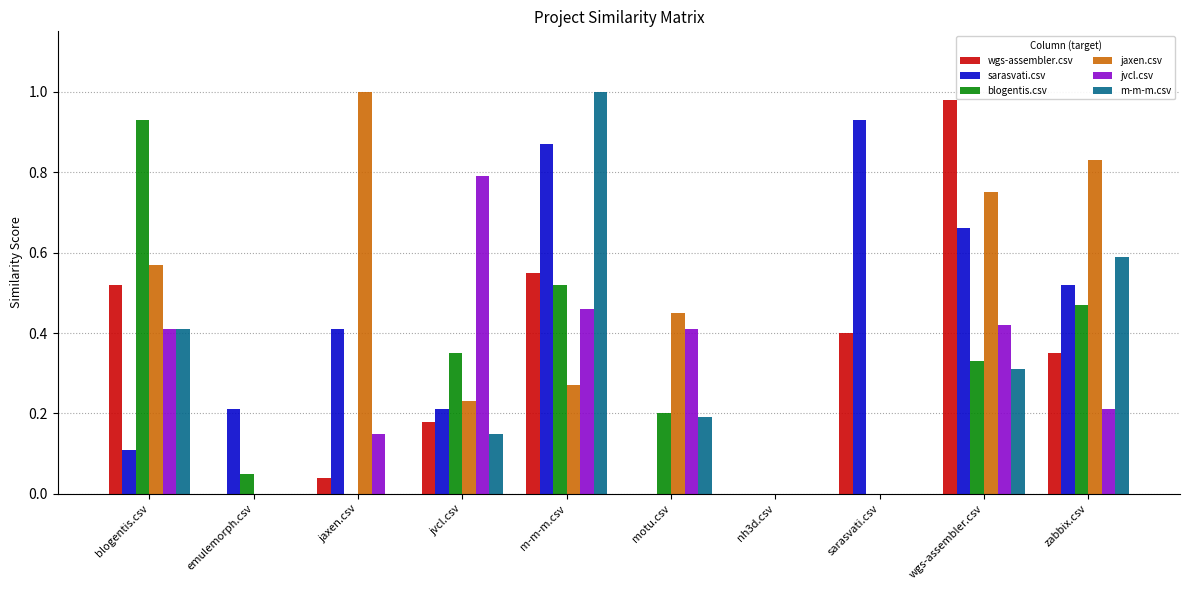

Which series changed the most between nh3d.csv and zabbix.csv?

jaxen.csv